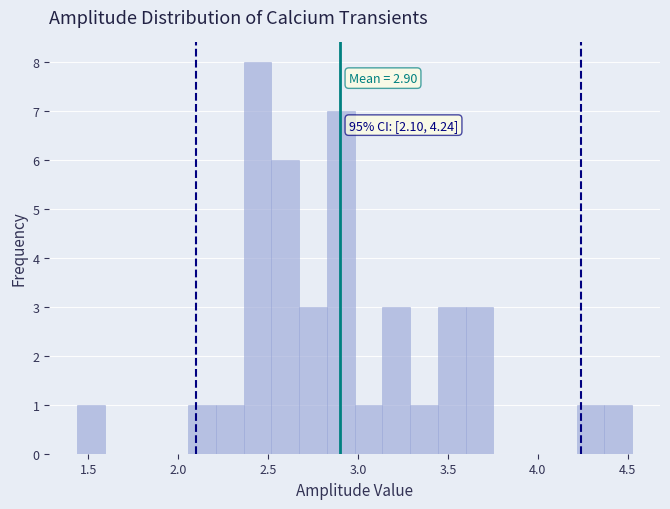

Read against the x-axis, roughly where is the centre of the tallest bar?

2.45